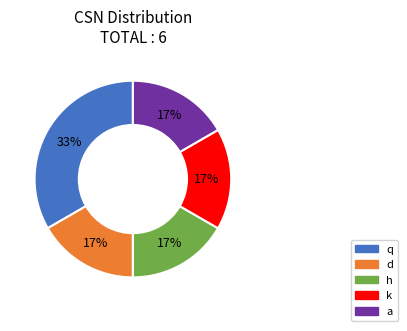

What is the ratio of the value at d to the value at h?

1.0